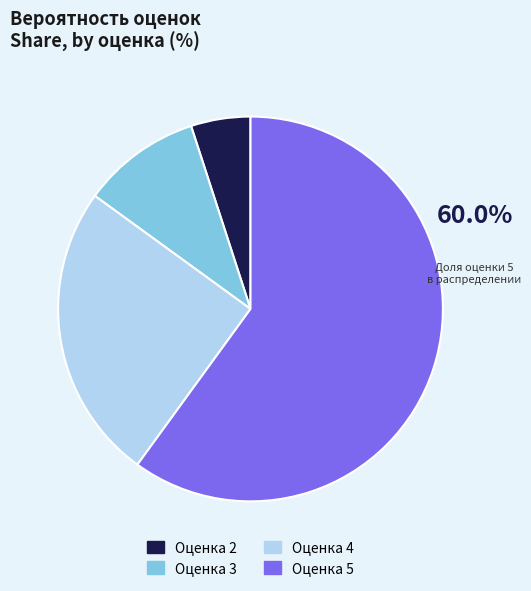

Between Оценка 3 and Оценка 5, which is larger?

Оценка 5